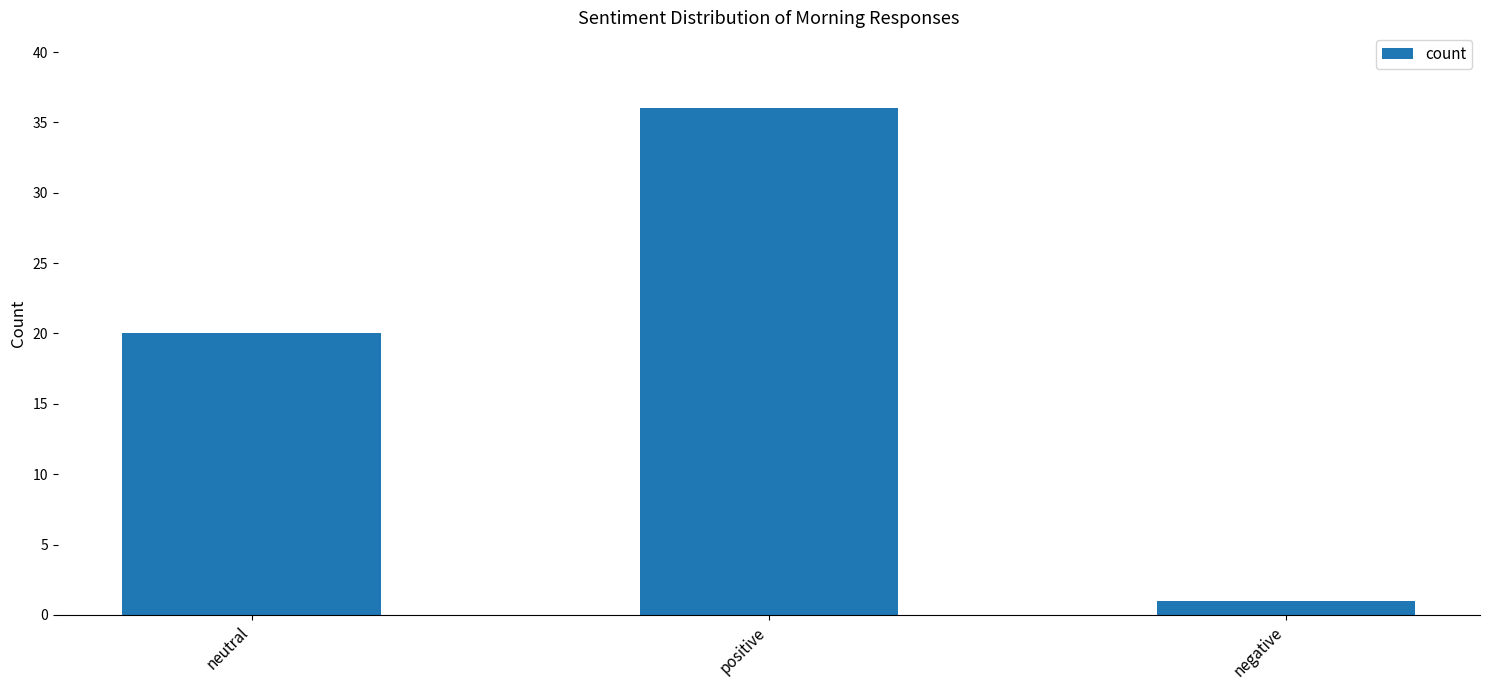

What is the average value?

19